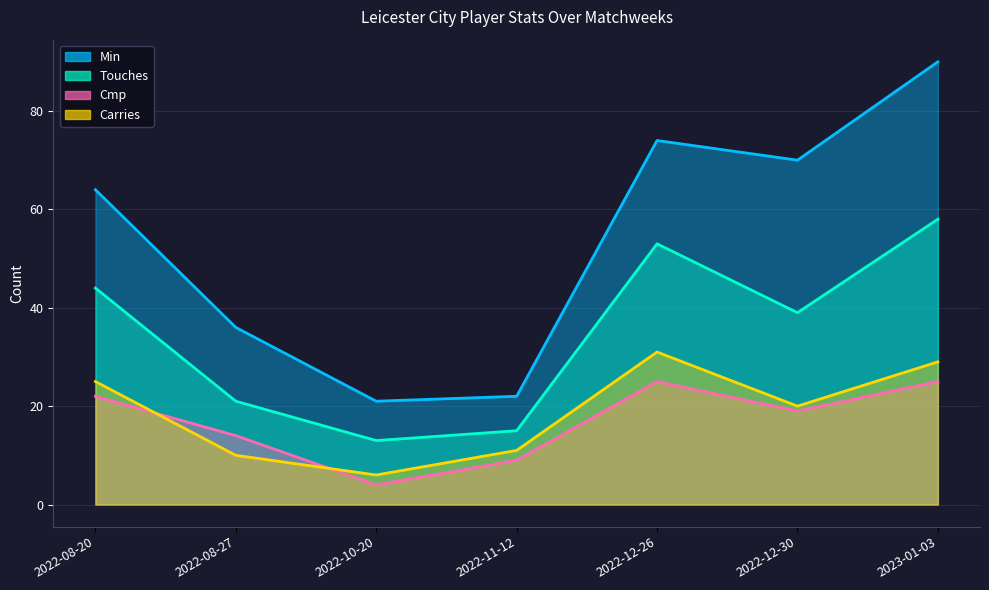

At which label does Touches first exceed 39?

2022-08-20